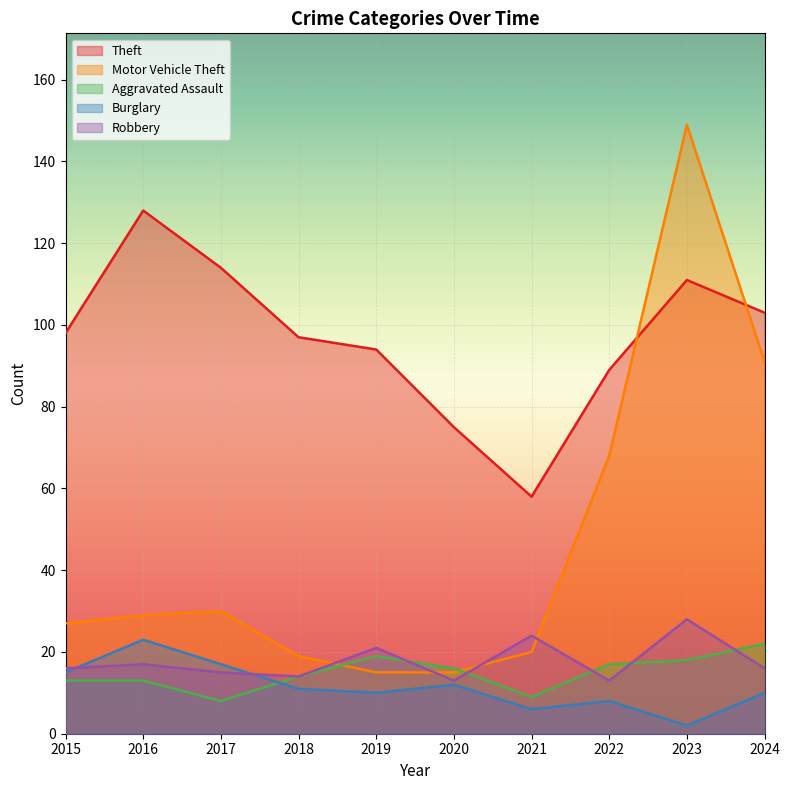

What is the maximum value shown in the chart?

149